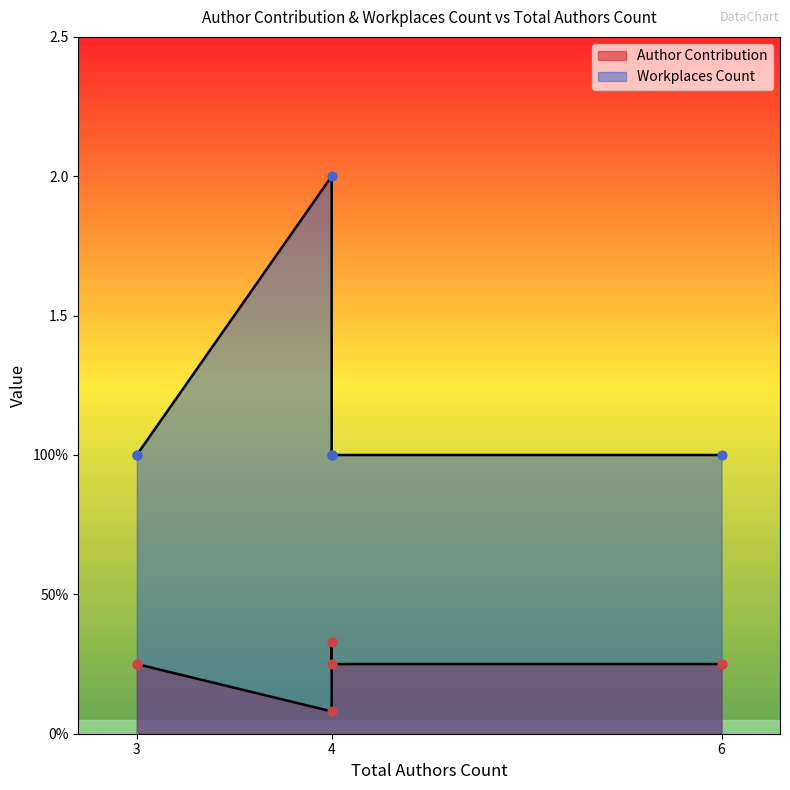

Which series contains the highest Y value?

Workplaces Count